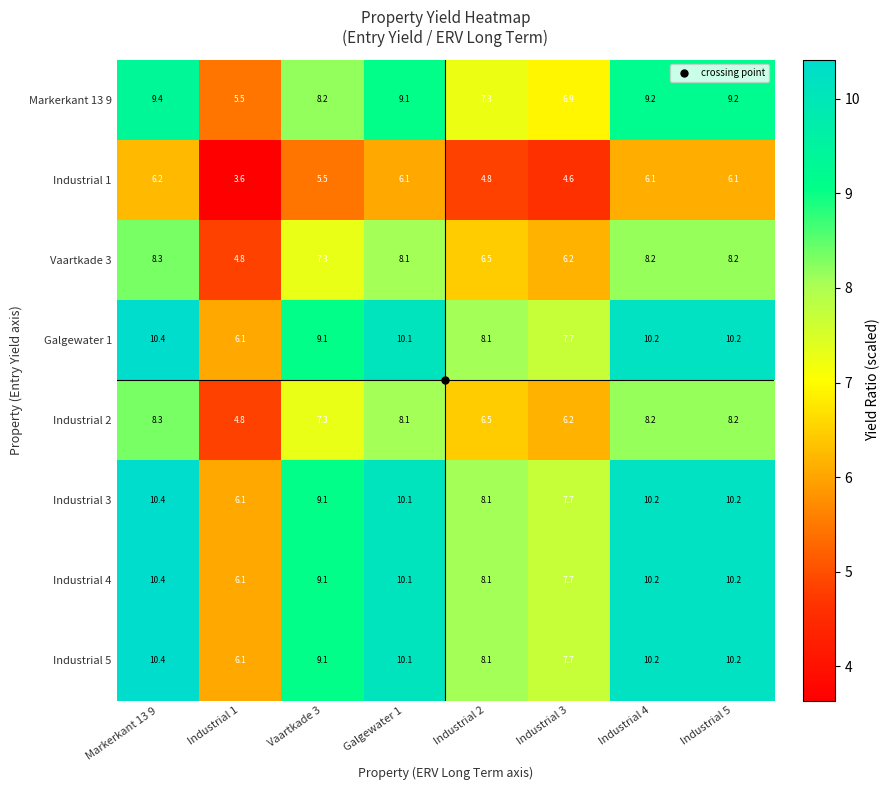

At which category is the sum across all series the highest?

Markerkant 13 9